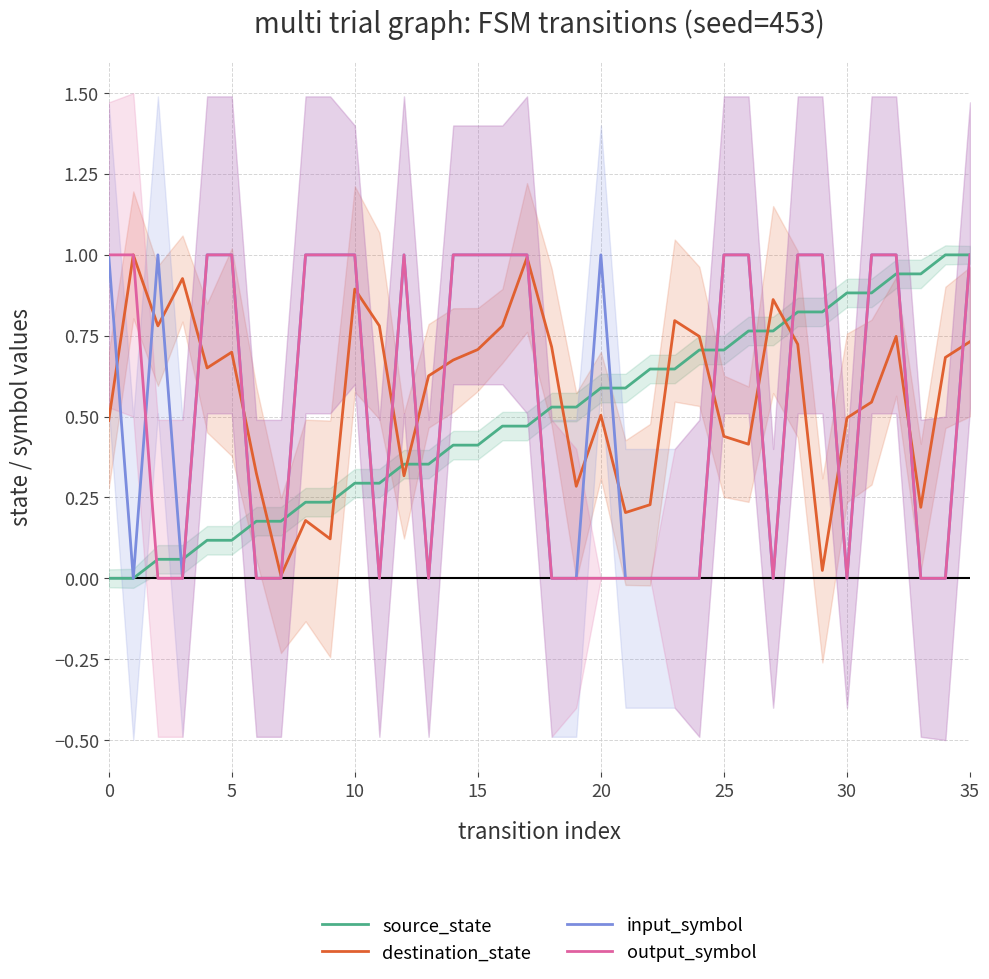

Which series has the largest range (max minus min)?

source_state